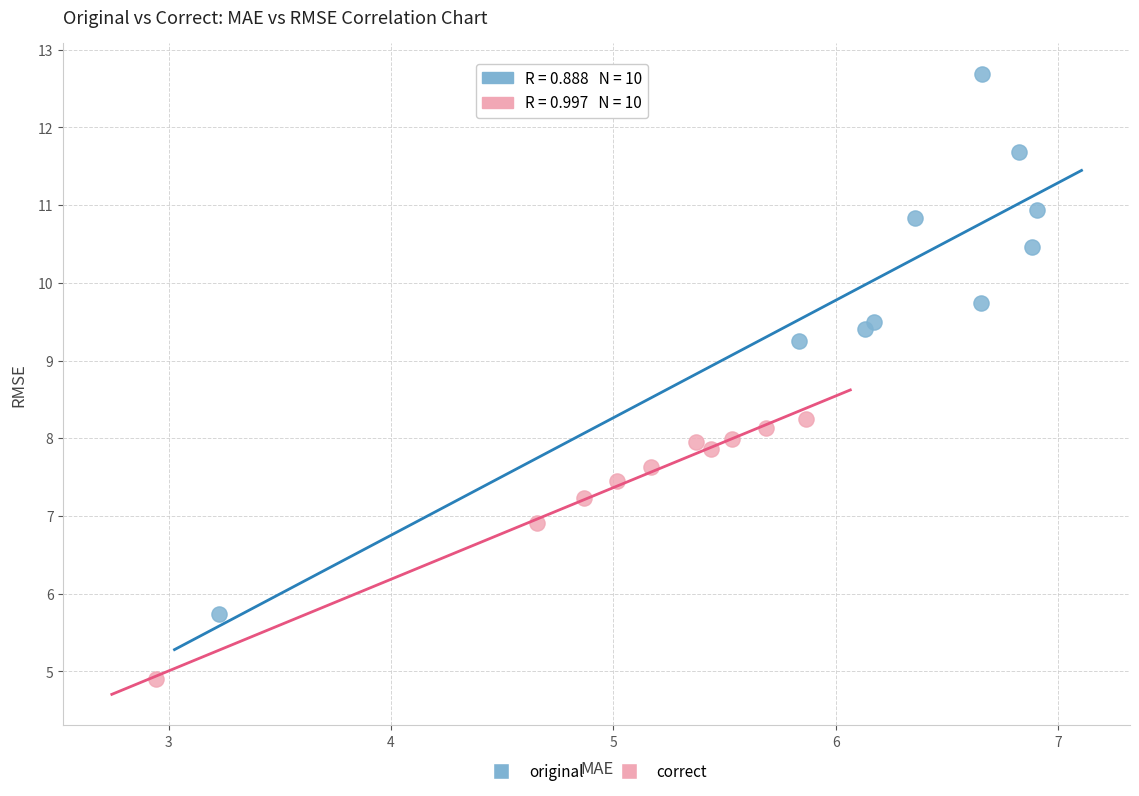

Which series has the largest Y range (max minus min)?

original